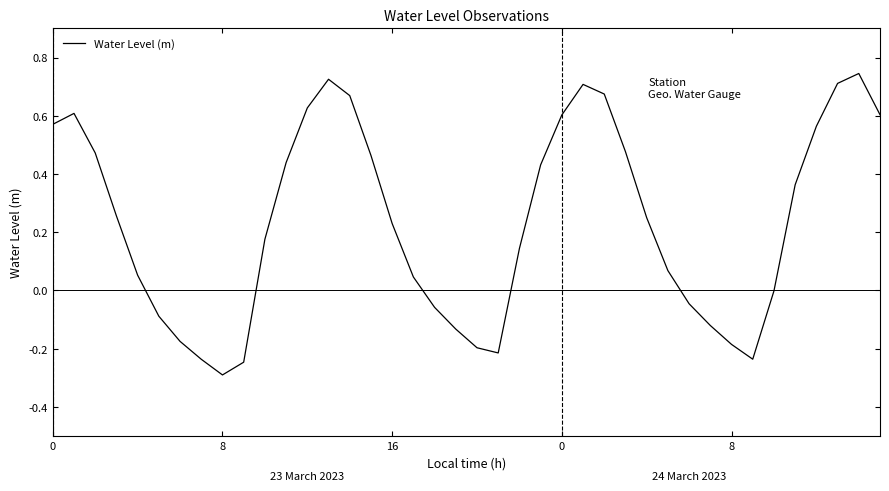

What is the greatest value displayed?

0.7